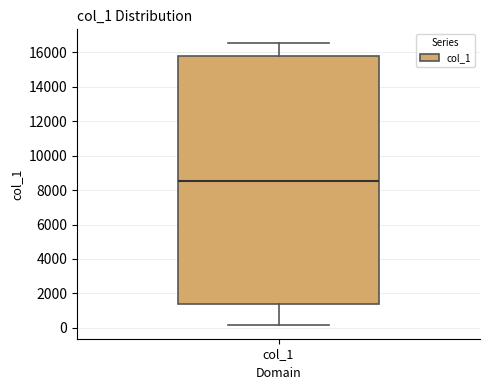

Transcribe this box plot: give where the median line is, the range the box spans, and where the two whiskers end, as read against the y-axis. The values are not printed on the chart, so give them approximately, as read against the axis.

median 8600, box 1400 to 15800, whiskers 200 to 16600